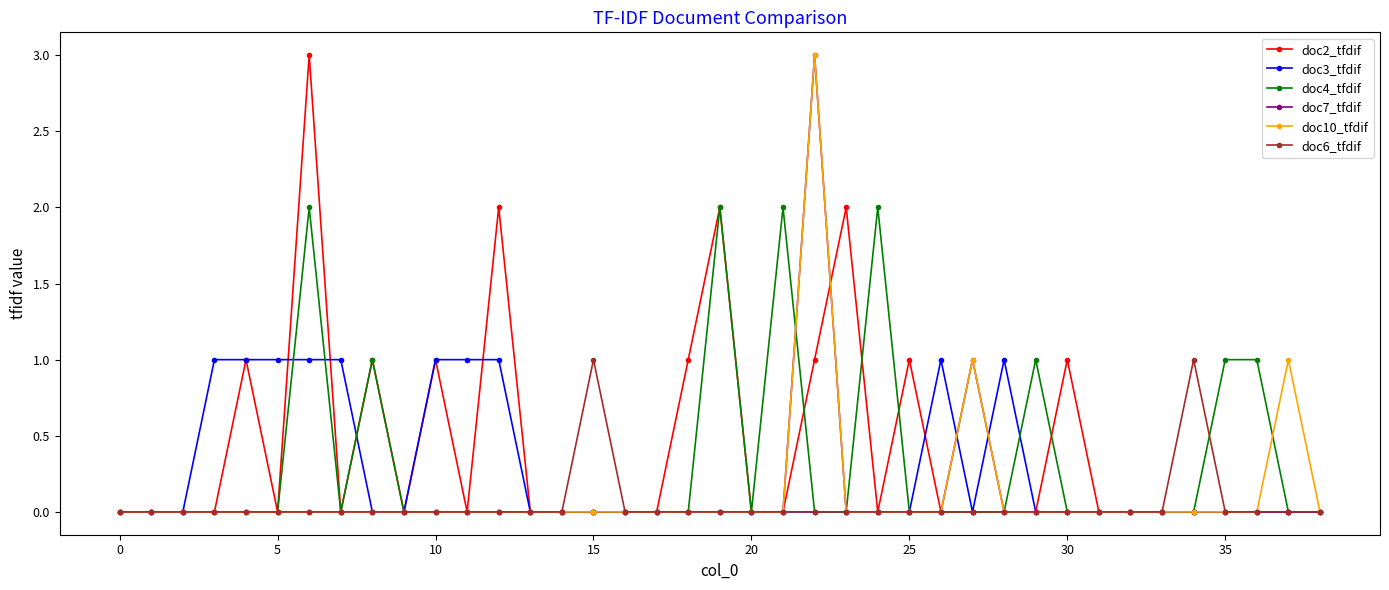

How many categories are shown in the chart?

39